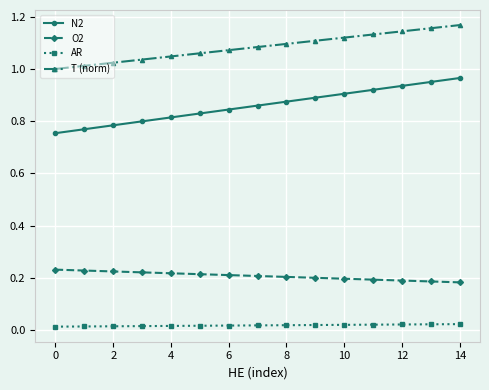

Which series has the largest total across all categories?

T (norm)